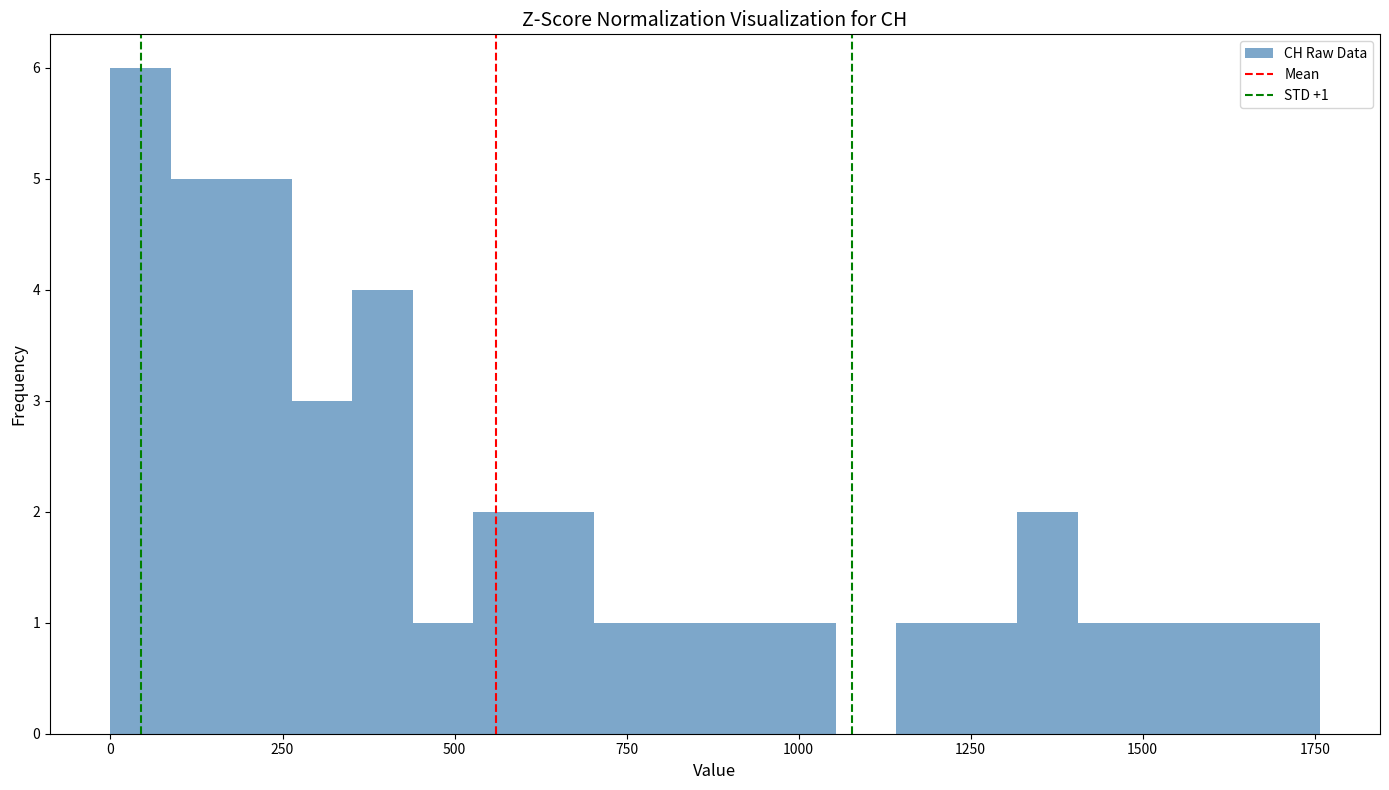

Read against the x-axis, roughly where is the centre of the tallest bar?

50